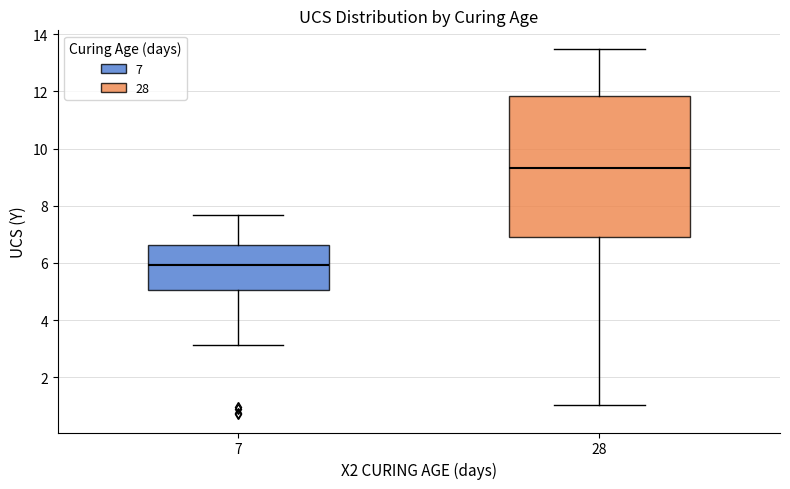

Reading left to right, read every box against the y-axis: the position of its median line, the range the box covers, and the ends of its whiskers. The values are not printed on the chart, so give them approximately, as read against the axis.

7: median 6.0, box 5.0 to 6.6, whiskers 3.2 to 7.6
28: median 9.4, box 7.0 to 11.8, whiskers 1.0 to 13.6